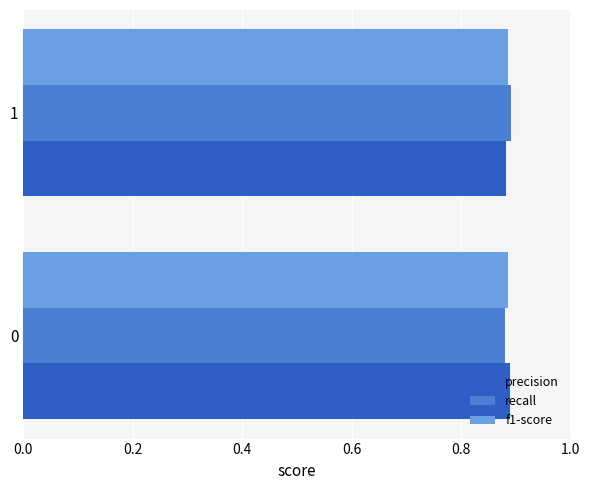

Is it true that recall equals 0.9 at 1?

True